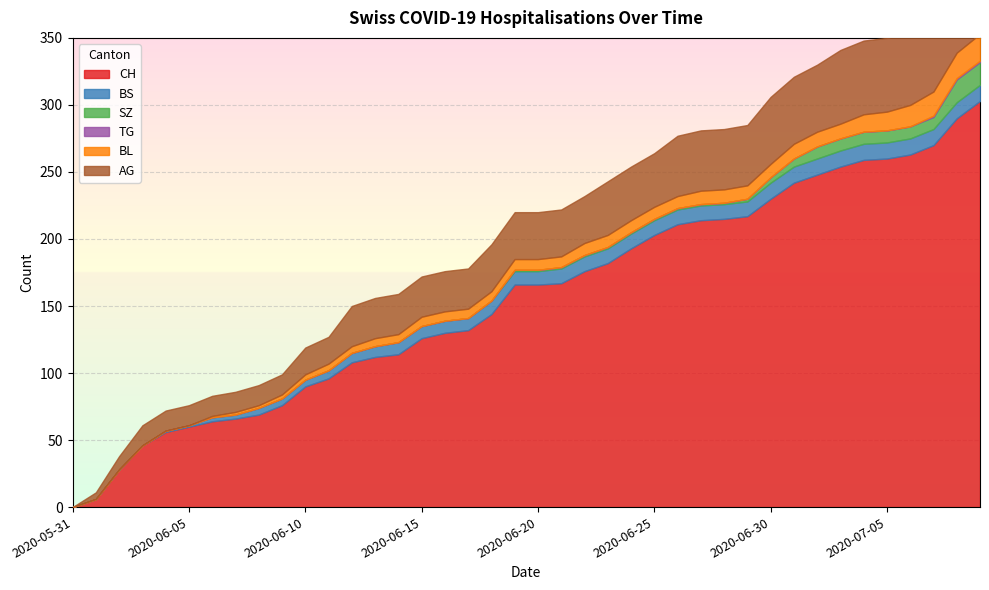

Reading right to left, transcribe all the data shown in this chart.

CH: 2020-07-09=303	2020-07-08=290	2020-07-07=270	2020-07-06=263	2020-07-05=260	2020-07-04=259	2020-07-03=254	2020-07-02=248	2020-07-01=242	2020-06-30=230	2020-06-29=217	2020-06-28=215	2020-06-27=214	2020-06-26=211	2020-06-25=203	2020-06-24=193	2020-06-23=182	2020-06-22=176	2020-06-21=167	2020-06-20=166	2020-06-19=166	2020-06-18=144	2020-06-17=132	2020-06-16=130	2020-06-15=126	2020-06-14=114	2020-06-13=112	2020-06-12=108	2020-06-11=96	2020-06-10=90	2020-06-09=76	2020-06-08=69	2020-06-07=66	2020-06-06=64	2020-06-05=60	2020-06-04=56	2020-06-03=46	2020-06-02=28	2020-06-01=6	2020-05-31=0
BS: 2020-07-09=12	2020-07-08=12	2020-07-07=12	2020-07-06=12	2020-07-05=12	2020-07-04=12	2020-07-03=12	2020-07-02=12	2020-07-01=12	2020-06-30=12	2020-06-29=11	2020-06-28=11	2020-06-27=11	2020-06-26=11	2020-06-25=11	2020-06-24=11	2020-06-23=11	2020-06-22=11	2020-06-21=11	2020-06-20=10	2020-06-19=10	2020-06-18=10	2020-06-17=9	2020-06-16=9	2020-06-15=9	2020-06-14=9	2020-06-13=8	2020-06-12=7	2020-06-11=6	2020-06-10=5	2020-06-09=5	2020-06-08=5	2020-06-07=3	2020-06-06=3	2020-06-05=1	2020-06-04=1	2020-06-03=0	2020-06-02=0	2020-06-01=0	2020-05-31=0
SZ: 2020-07-09=17	2020-07-08=17	2020-07-07=9	2020-07-06=9	2020-07-05=9	2020-07-04=9	2020-07-03=9	2020-07-02=9	2020-07-01=6	2020-06-30=4	2020-06-29=2	2020-06-28=1	2020-06-27=1	2020-06-26=1	2020-06-25=1	2020-06-24=1	2020-06-23=1	2020-06-22=1	2020-06-21=1	2020-06-20=1	2020-06-19=1	2020-06-18=0	2020-06-17=0	2020-06-16=0	2020-06-15=0	2020-06-14=0	2020-06-13=0	2020-06-12=0	2020-06-11=0	2020-06-10=0	2020-06-09=0	2020-06-08=0	2020-06-07=0	2020-06-06=0	2020-06-05=0	2020-06-04=0	2020-06-03=0	2020-06-02=0	2020-06-01=0	2020-05-31=0
TG: 2020-07-09=1	2020-07-08=1	2020-07-07=1	2020-07-06=0	2020-07-05=0	2020-07-04=0	2020-07-03=0	2020-07-02=0	2020-07-01=0	2020-06-30=0	2020-06-29=0	2020-06-28=0	2020-06-27=0	2020-06-26=0	2020-06-25=0	2020-06-24=0	2020-06-23=0	2020-06-22=0	2020-06-21=0	2020-06-20=0	2020-06-19=0	2020-06-18=0	2020-06-17=0	2020-06-16=0	2020-06-15=0	2020-06-14=0	2020-06-13=0	2020-06-12=0	2020-06-11=0	2020-06-10=0	2020-06-09=0	2020-06-08=0	2020-06-07=0	2020-06-06=0	2020-06-05=0	2020-06-04=0	2020-06-03=0	2020-06-02=0	2020-06-01=0	2020-05-31=0
BL: 2020-07-09=20	2020-07-08=19	2020-07-07=18	2020-07-06=16	2020-07-05=14	2020-07-04=13	2020-07-03=11	2020-07-02=11	2020-07-01=11	2020-06-30=10	2020-06-29=10	2020-06-28=10	2020-06-27=10	2020-06-26=9	2020-06-25=9	2020-06-24=9	2020-06-23=9	2020-06-22=9	2020-06-21=8	2020-06-20=8	2020-06-19=8	2020-06-18=7	2020-06-17=7	2020-06-16=7	2020-06-15=7	2020-06-14=6	2020-06-13=6	2020-06-12=5	2020-06-11=5	2020-06-10=4	2020-06-09=3	2020-06-08=2	2020-06-07=2	2020-06-06=1	2020-06-05=0	2020-06-04=0	2020-06-03=0	2020-06-02=0	2020-06-01=0	2020-05-31=0
AG: 2020-07-09=70	2020-07-08=60	2020-07-07=55	2020-07-06=55	2020-07-05=55	2020-07-04=55	2020-07-03=55	2020-07-02=50	2020-07-01=50	2020-06-30=50	2020-06-29=45	2020-06-28=45	2020-06-27=45	2020-06-26=45	2020-06-25=40	2020-06-24=40	2020-06-23=40	2020-06-22=35	2020-06-21=35	2020-06-20=35	2020-06-19=35	2020-06-18=35	2020-06-17=30	2020-06-16=30	2020-06-15=30	2020-06-14=30	2020-06-13=30	2020-06-12=30	2020-06-11=20	2020-06-10=20	2020-06-09=15	2020-06-08=15	2020-06-07=15	2020-06-06=15	2020-06-05=15	2020-06-04=15	2020-06-03=15	2020-06-02=10	2020-06-01=5	2020-05-31=0